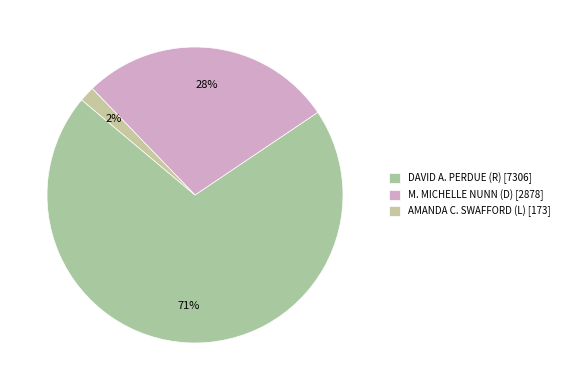

Which has a higher value, DAVID A. PERDUE (R) or AMANDA C. SWAFFORD (L)?

DAVID A. PERDUE (R)